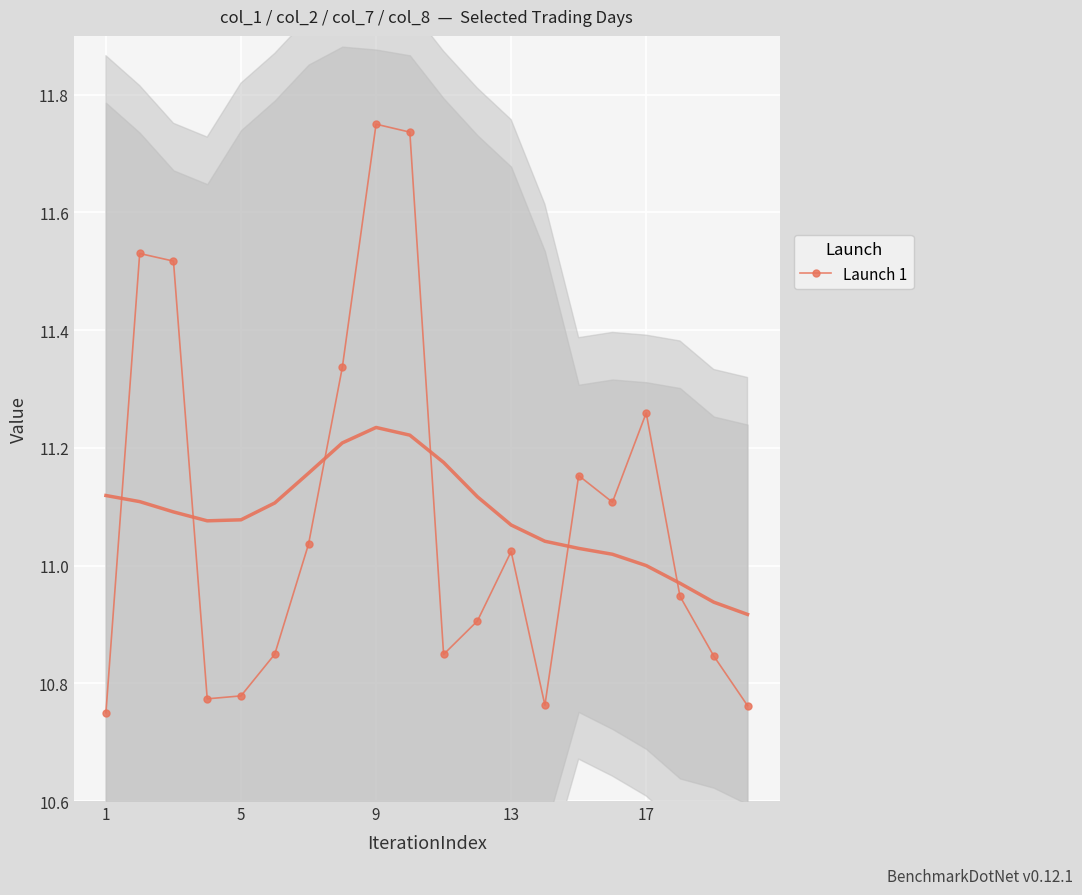

The value of Launch 1 at 17 is 19.0. True or false?

False